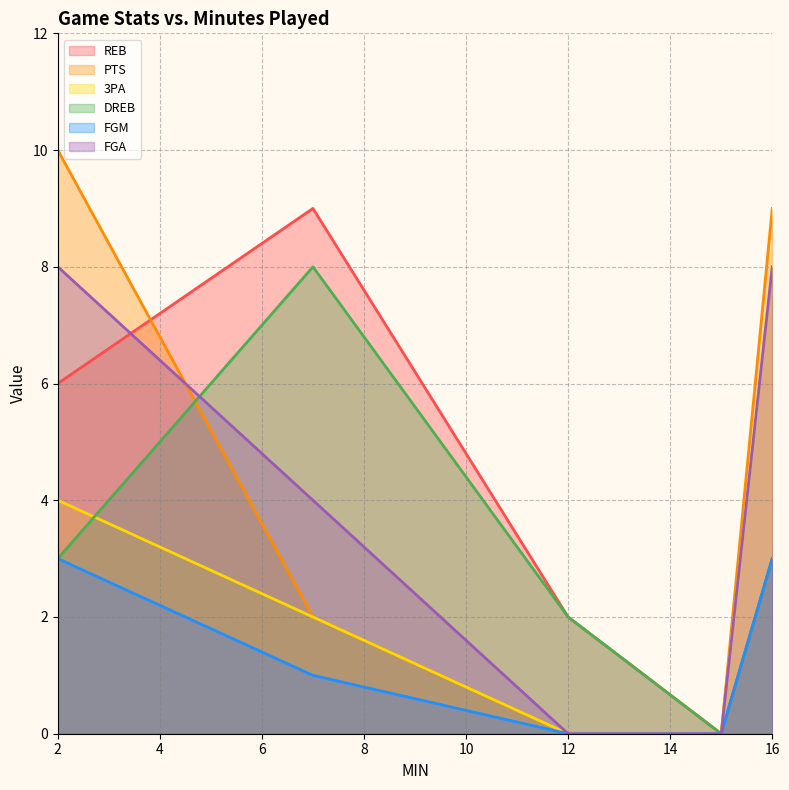

What is the sum of all DREB values?

16